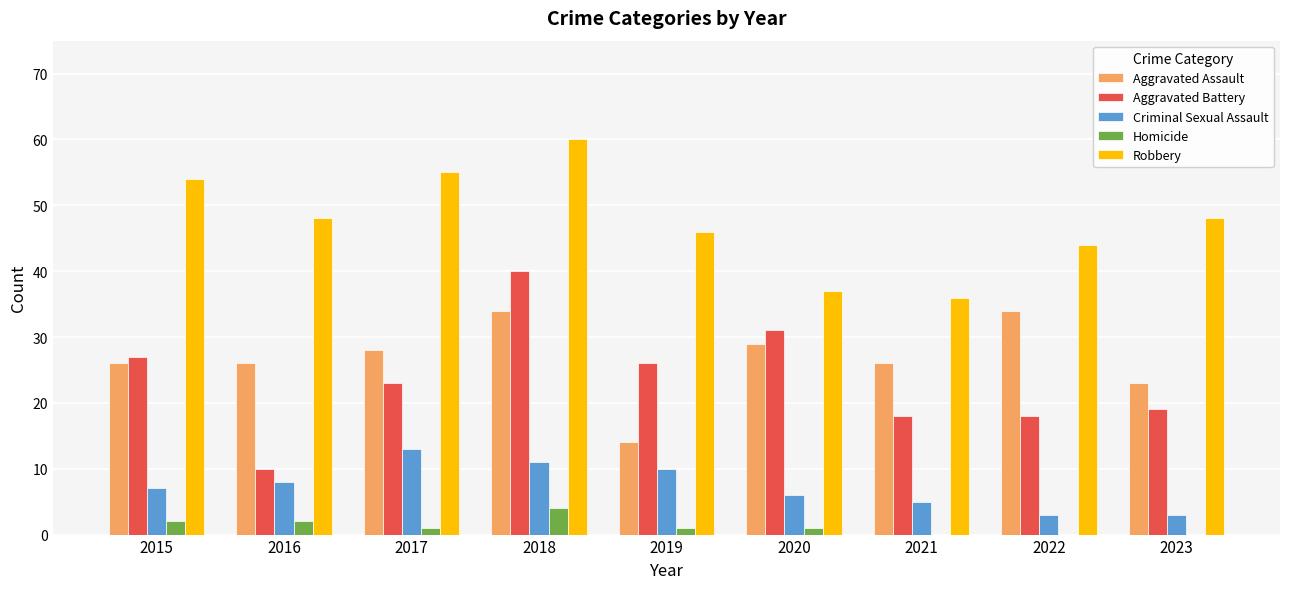

What is the average value of the Criminal Sexual Assault series?

7